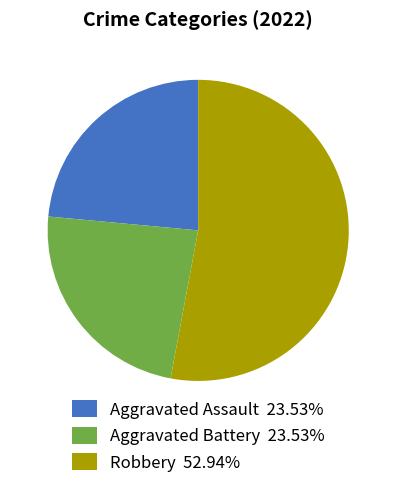

Do Aggravated Battery 23.53% and Aggravated Assault 23.53% together represent more than half of the pie?

No